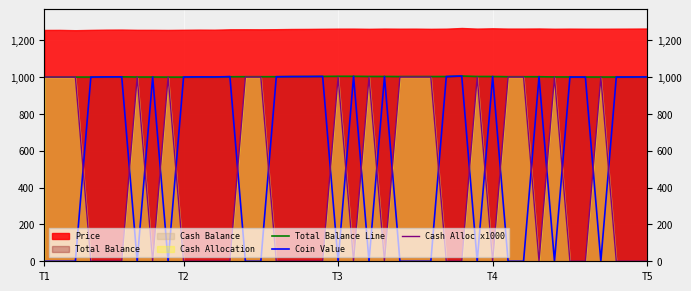

The value of Coin Value at 16 is 397.5. True or false?

False